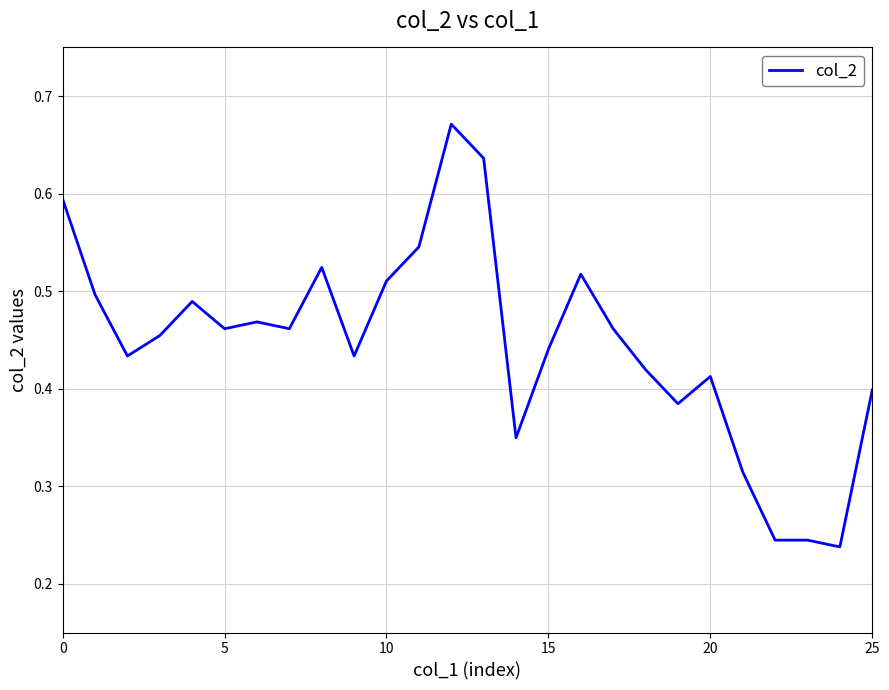

How many points are higher than both their immediate neighbors (excluding endpoints)?

6